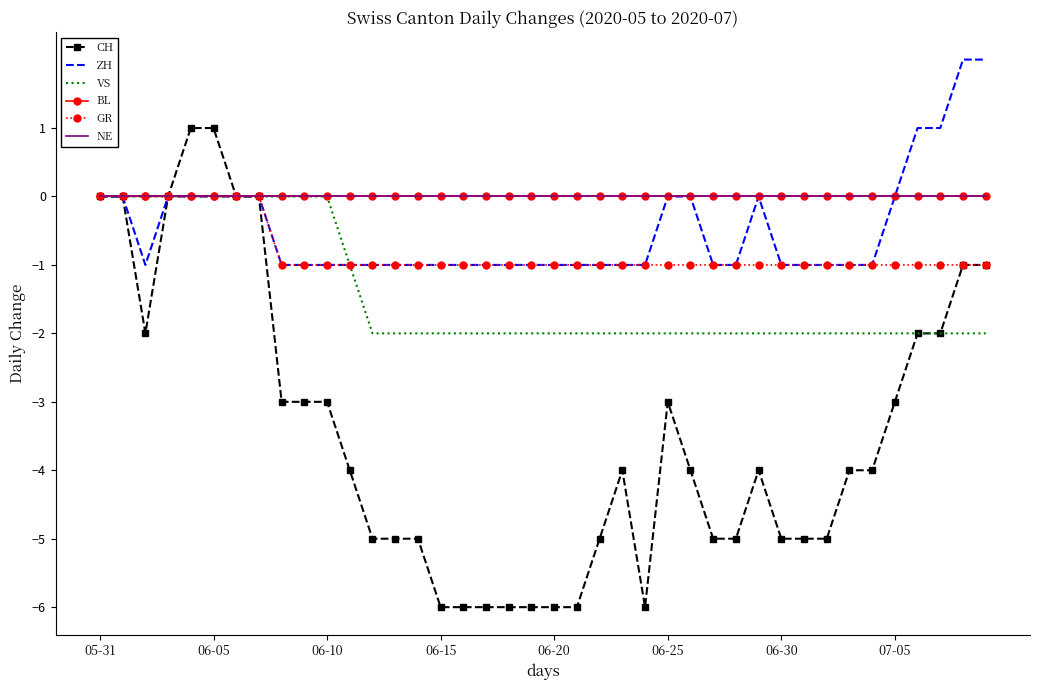

How many interior local valleys does the ZH series have?

1